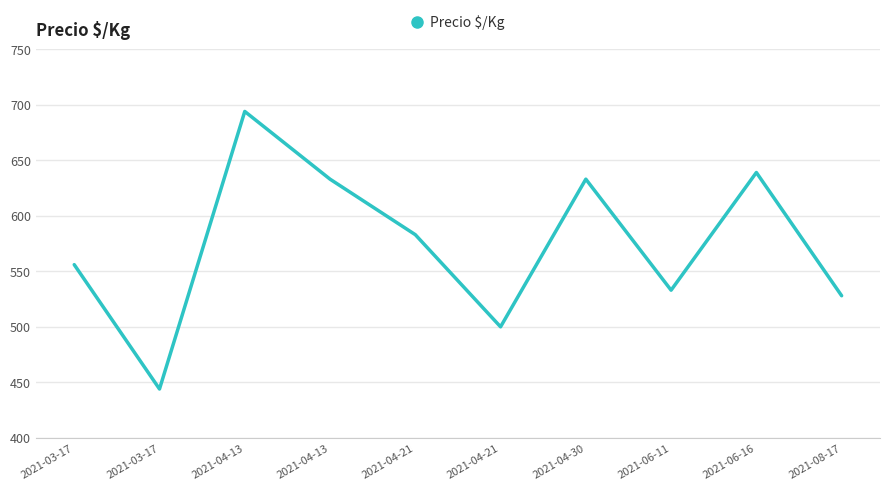

Where is the first local maximum?

2021-04-13